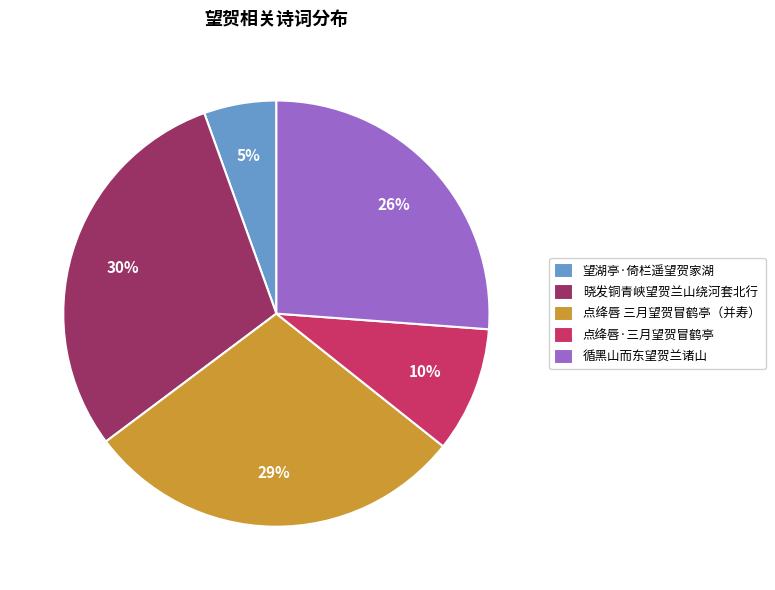

Is the sum of 望湖亭·倚栏遥望贺家湖 and 循黑山而东望贺兰诸山 greater than half?

No